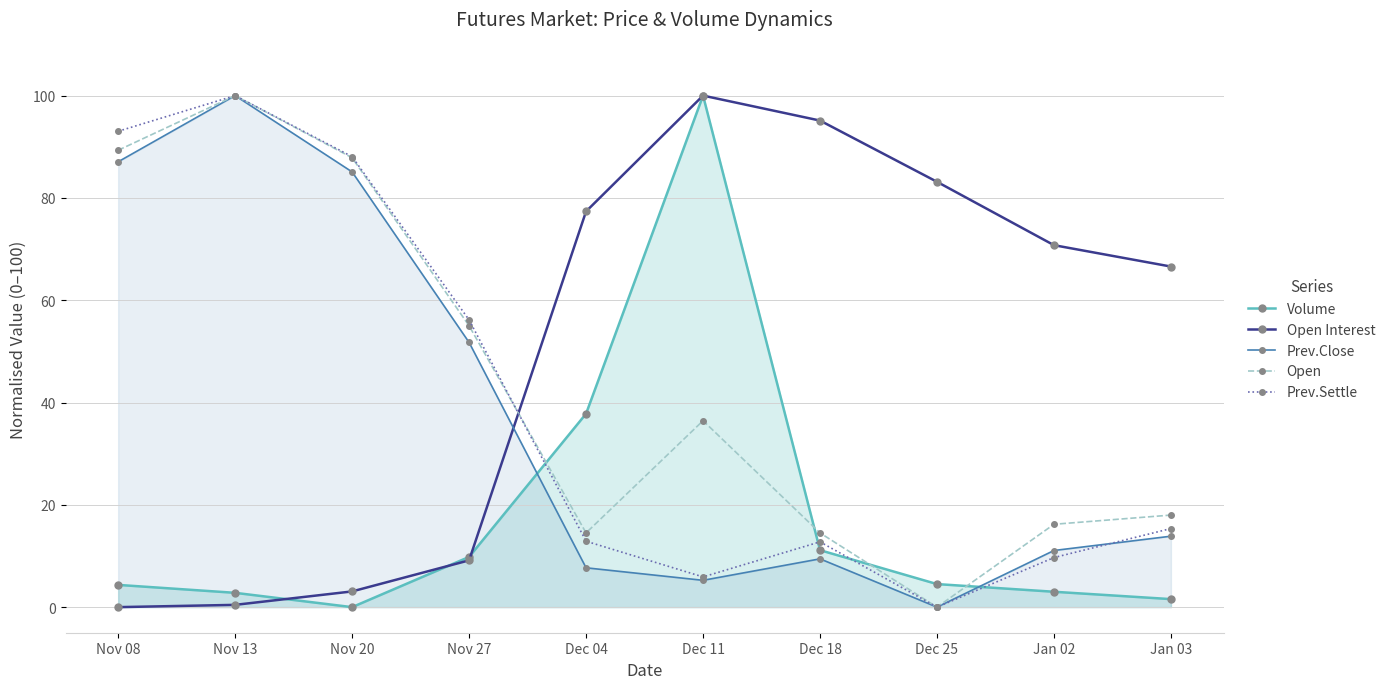

Which label corresponds to the largest value in the chart?

Dec 11